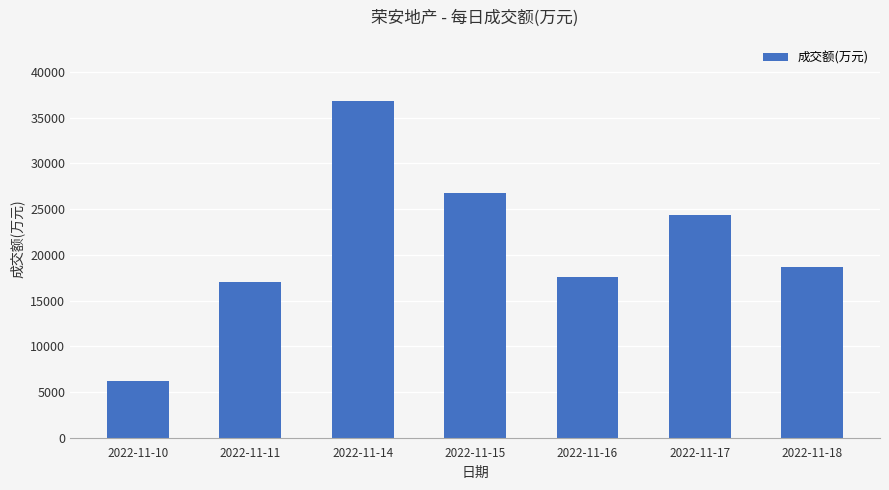

How many bars are there in total?

7